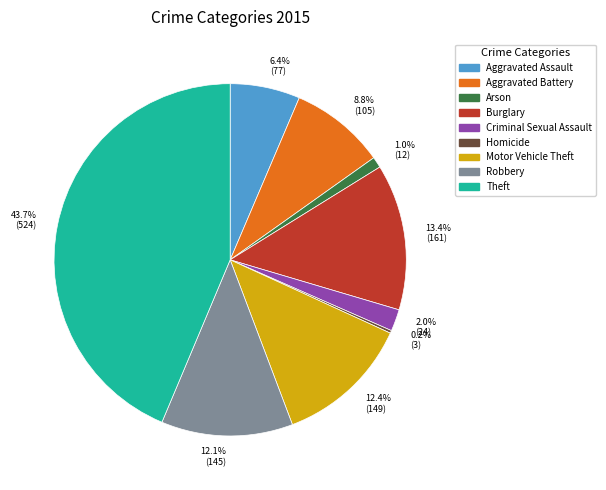

What is the ratio of the value at 8.8% (105) to the value at 12.1% (145)?

0.7